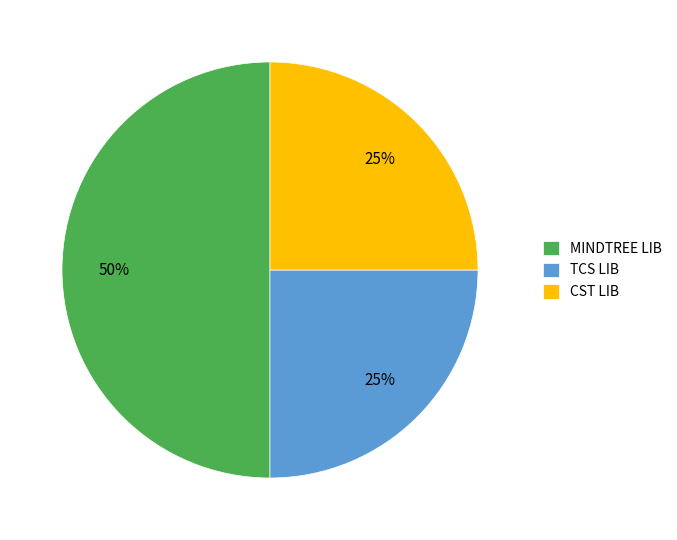

Which slice is the largest?

MINDTREE LIB